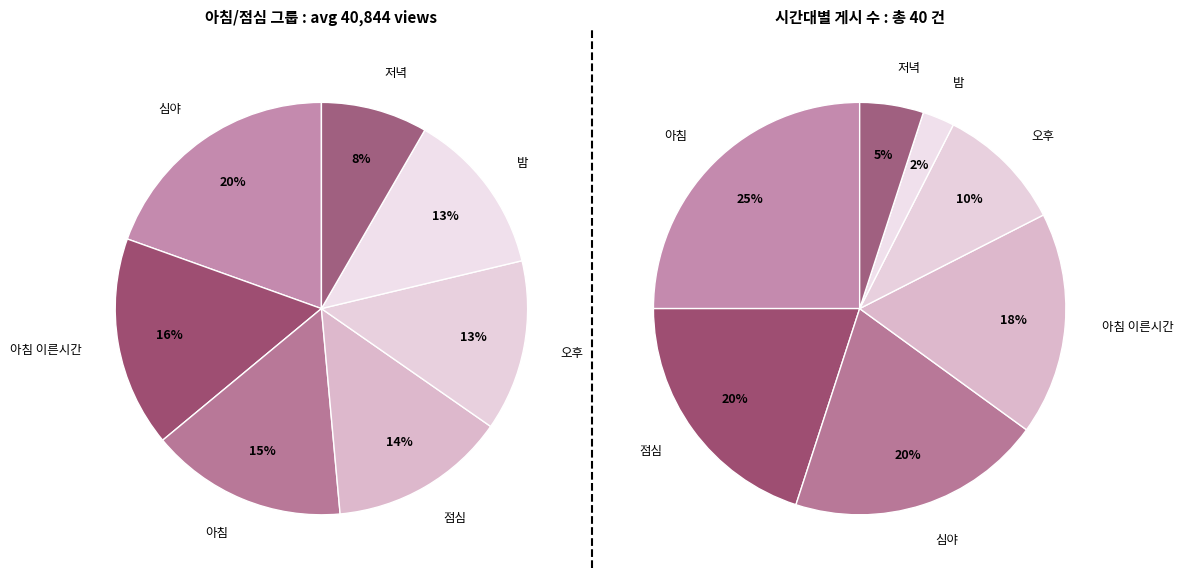

Combined, do 아침 이른시간 and 심야 account for over 50%?

No